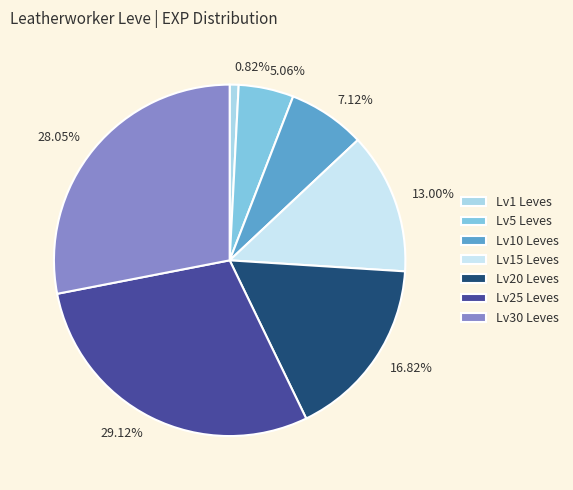

Combined, do 0.82% and 16.82% account for over 50%?

No